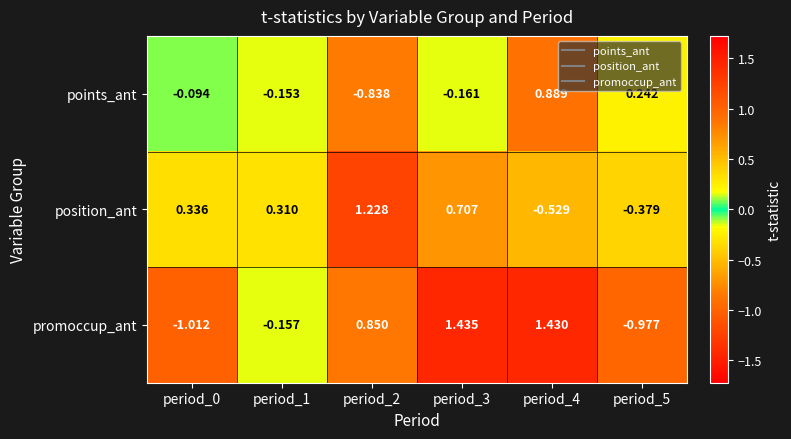

Which series has the largest range (max minus min)?

promoccup_ant